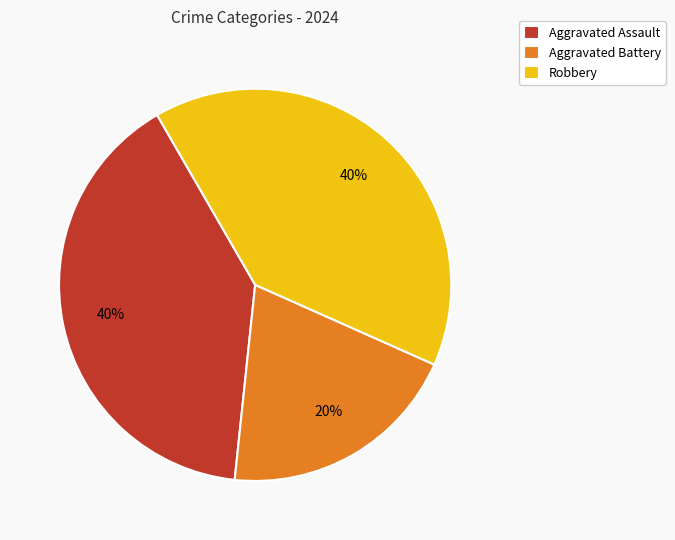

To the nearest percent, what is the difference between the Aggravated Battery and Robbery slice percentages?

20%